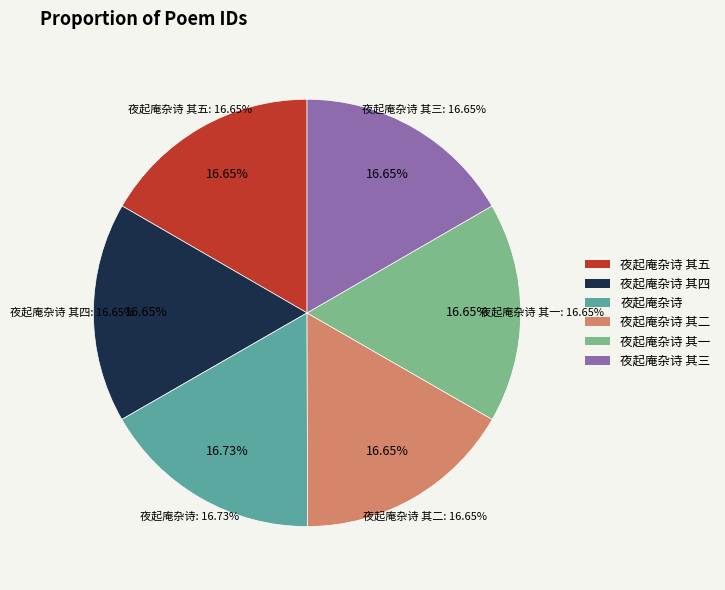

Is the sum of 夜起庵杂诗 其三 and 夜起庵杂诗 其二 greater than half?

No